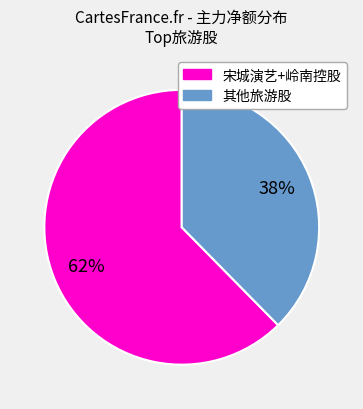

Is there any slice that represents more than half of the pie?

Yes